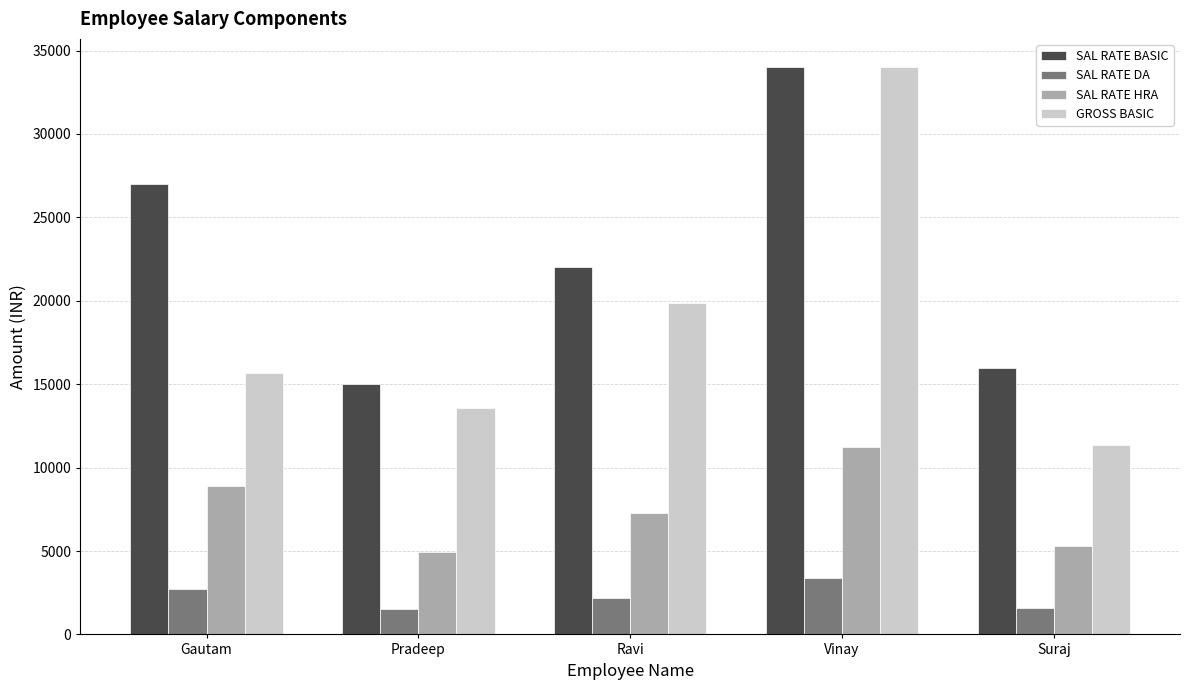

What is the label of the 3rd bar from the left?

Ravi